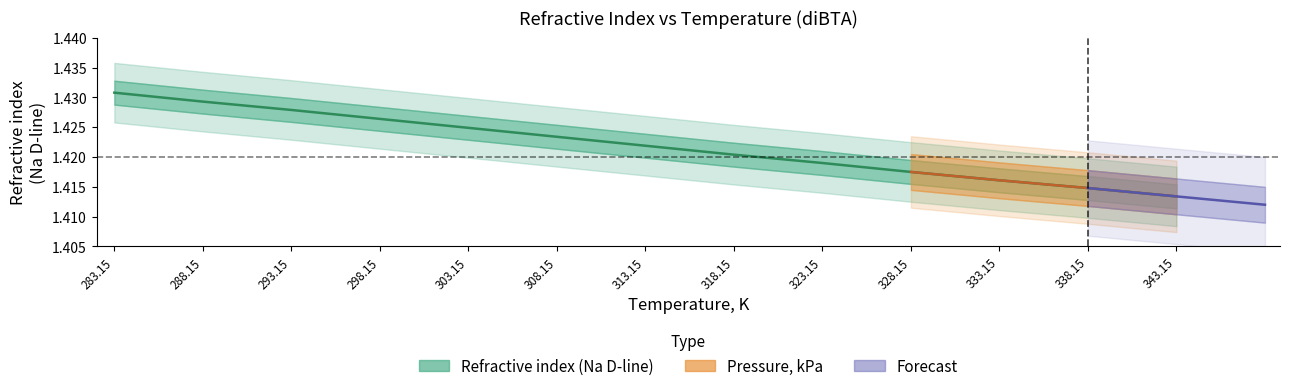

Reading left to right, extract all data points from this chart.

283.15=1.4	288.15=1.4	293.15=1.4	298.15=1.4	303.15=1.4	308.15=1.4	313.15=1.4	318.15=1.4	323.15=1.4	328.15=1.4	333.15=1.4	338.15=1.4	343.15=1.4